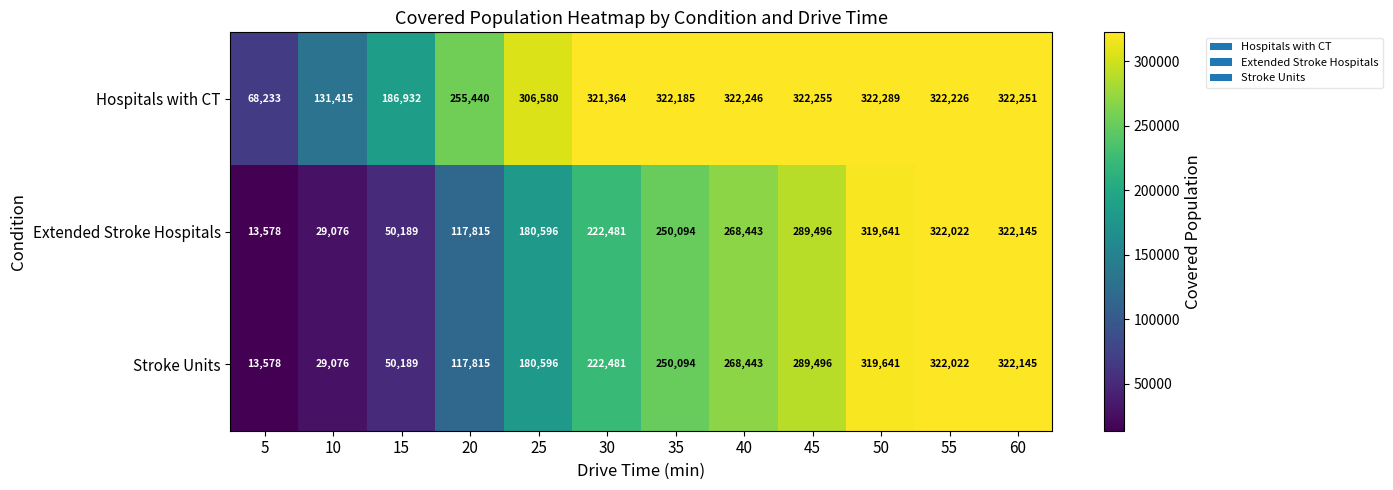

Which series has the largest total across all categories?

Hospitals with CT